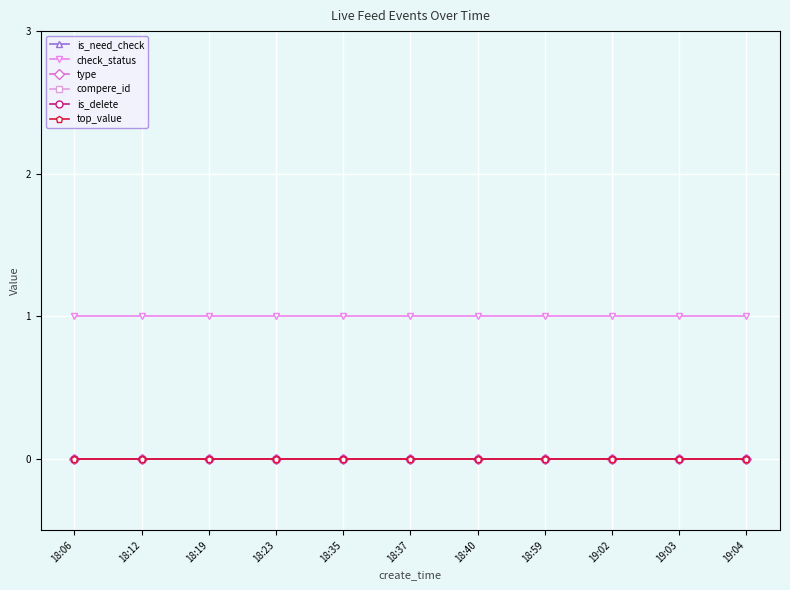

Reading left to right, transcribe all the data shown in this chart.

is_need_check: 18:06=0	18:12=0	18:19=0	18:23=0	18:35=0	18:37=0	18:40=0	18:59=0	19:02=0	19:03=0	19:04=0
check_status: 18:06=1	18:12=1	18:19=1	18:23=1	18:35=1	18:37=1	18:40=1	18:59=1	19:02=1	19:03=1	19:04=1
type: 18:06=0	18:12=0	18:19=0	18:23=0	18:35=0	18:37=0	18:40=0	18:59=0	19:02=0	19:03=0	19:04=0
compere_id: 18:06=0	18:12=0	18:19=0	18:23=0	18:35=0	18:37=0	18:40=0	18:59=0	19:02=0	19:03=0	19:04=0
is_delete: 18:06=0	18:12=0	18:19=0	18:23=0	18:35=0	18:37=0	18:40=0	18:59=0	19:02=0	19:03=0	19:04=0
top_value: 18:06=0	18:12=0	18:19=0	18:23=0	18:35=0	18:37=0	18:40=0	18:59=0	19:02=0	19:03=0	19:04=0